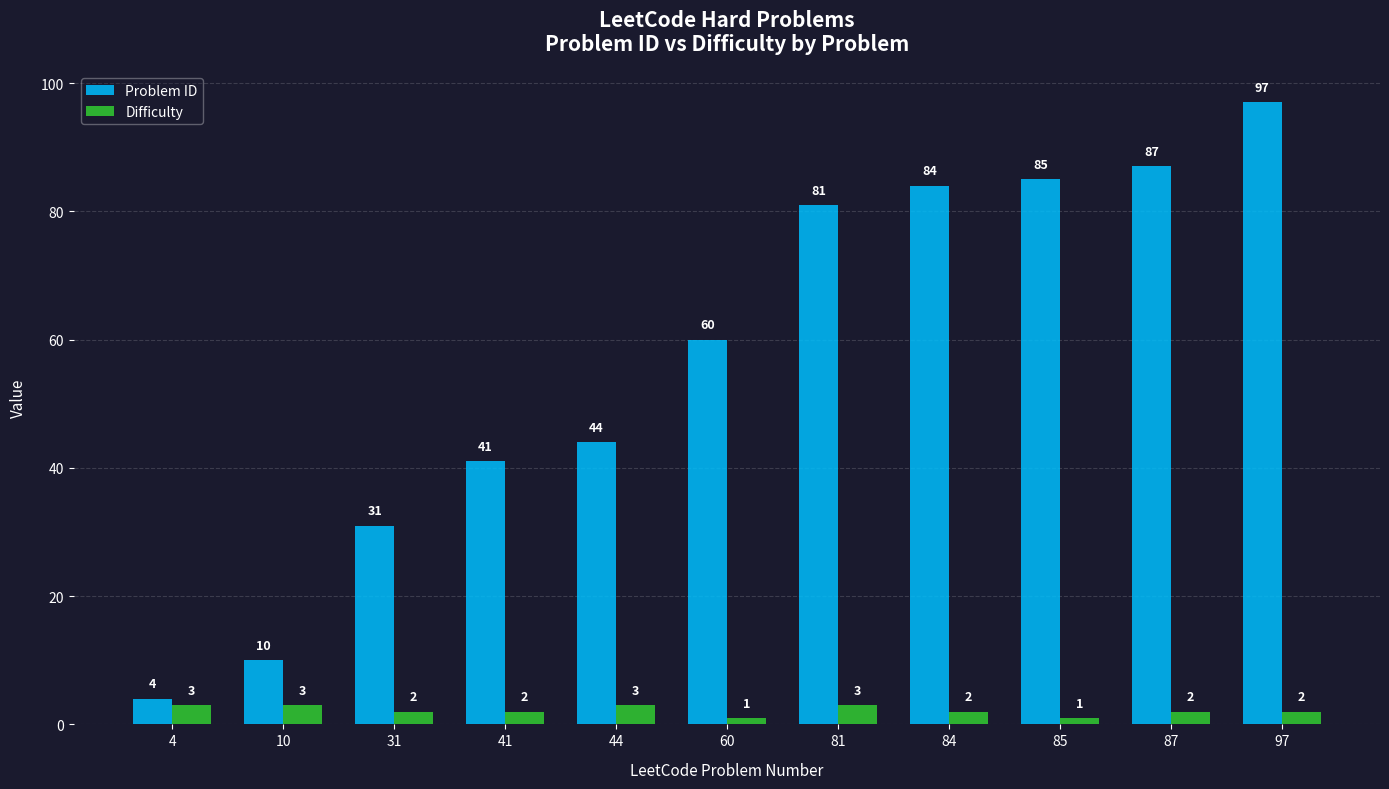

At which label is Problem ID closest to 50?

44